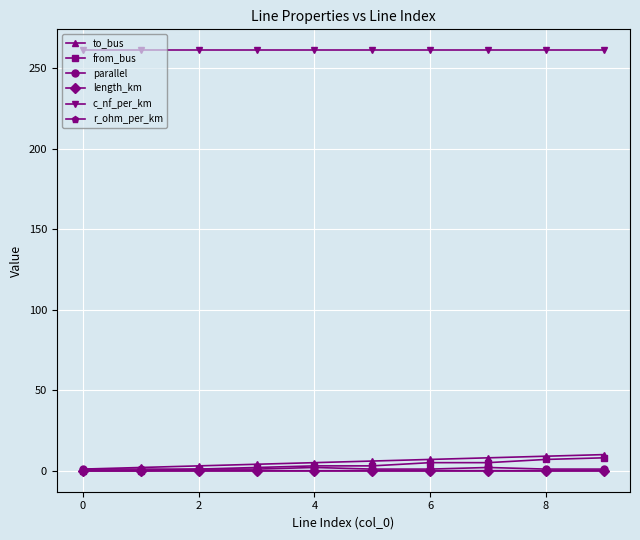

At how many categories does at least one series exceed 99?

10